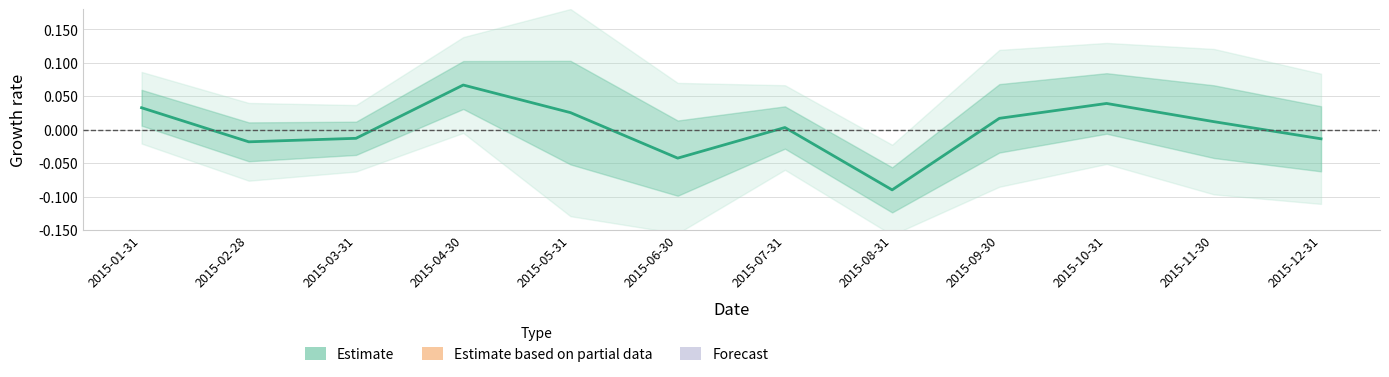

Reading left to right, transcribe all the data shown in this chart.

2015-01-31=0.0	2015-02-28=-0.0	2015-03-31=-0.0	2015-04-30=0.1	2015-05-31=0.0	2015-06-30=-0.0	2015-07-31=0.0	2015-08-31=-0.1	2015-09-30=0.0	2015-10-31=0.0	2015-11-30=0.0	2015-12-31=-0.0